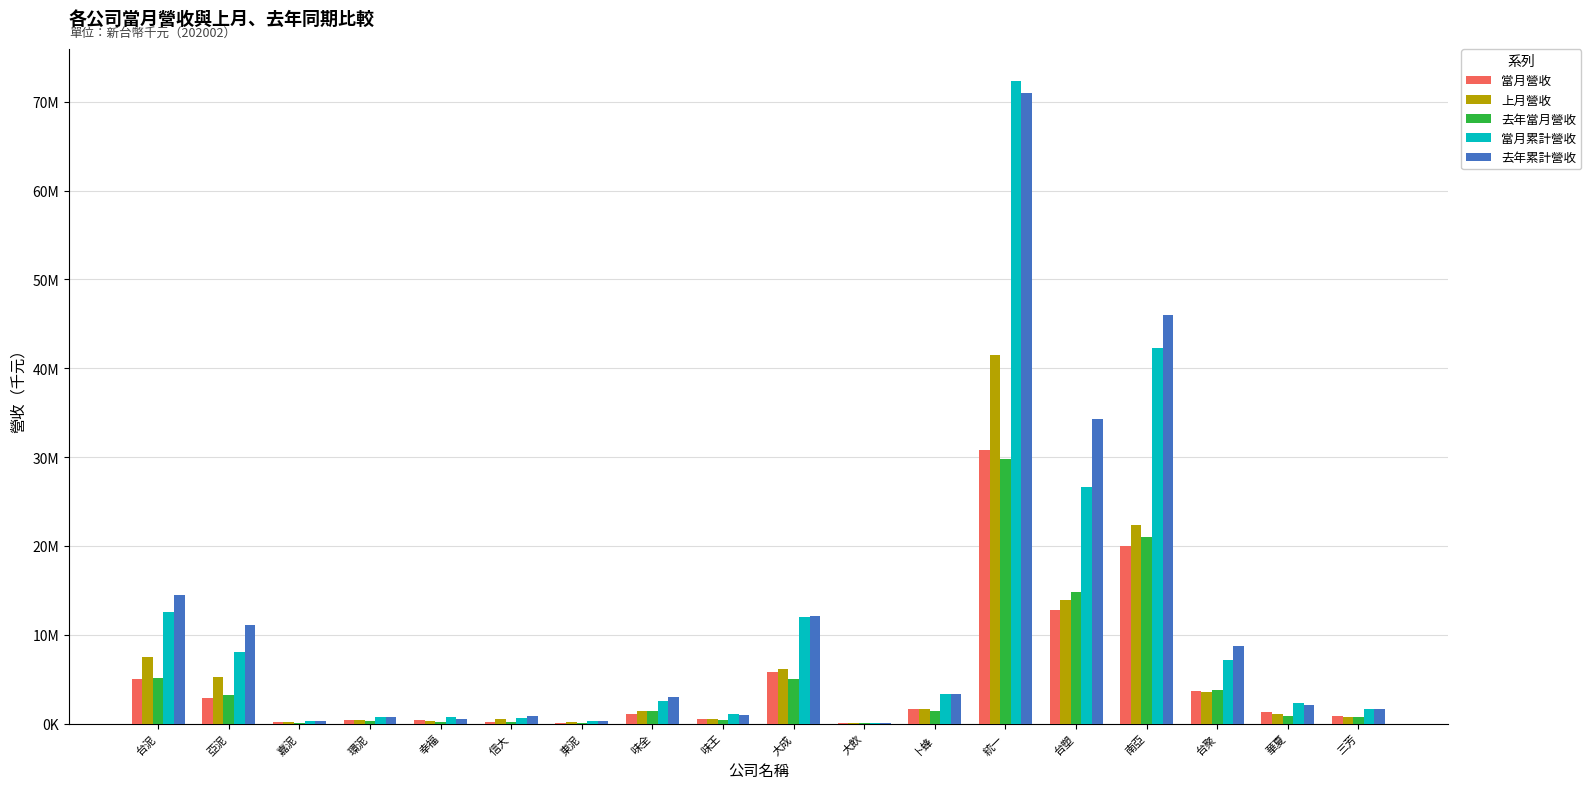

What are all the series names shown in the legend?

當月營收, 上月營收, 去年當月營收, 當月累計營收, 去年累計營收